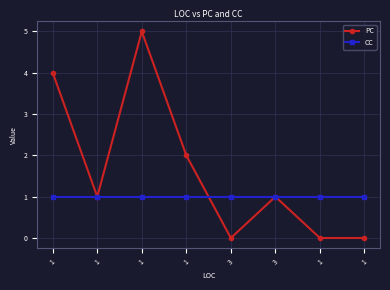

At which label is PC closest to 2?

1